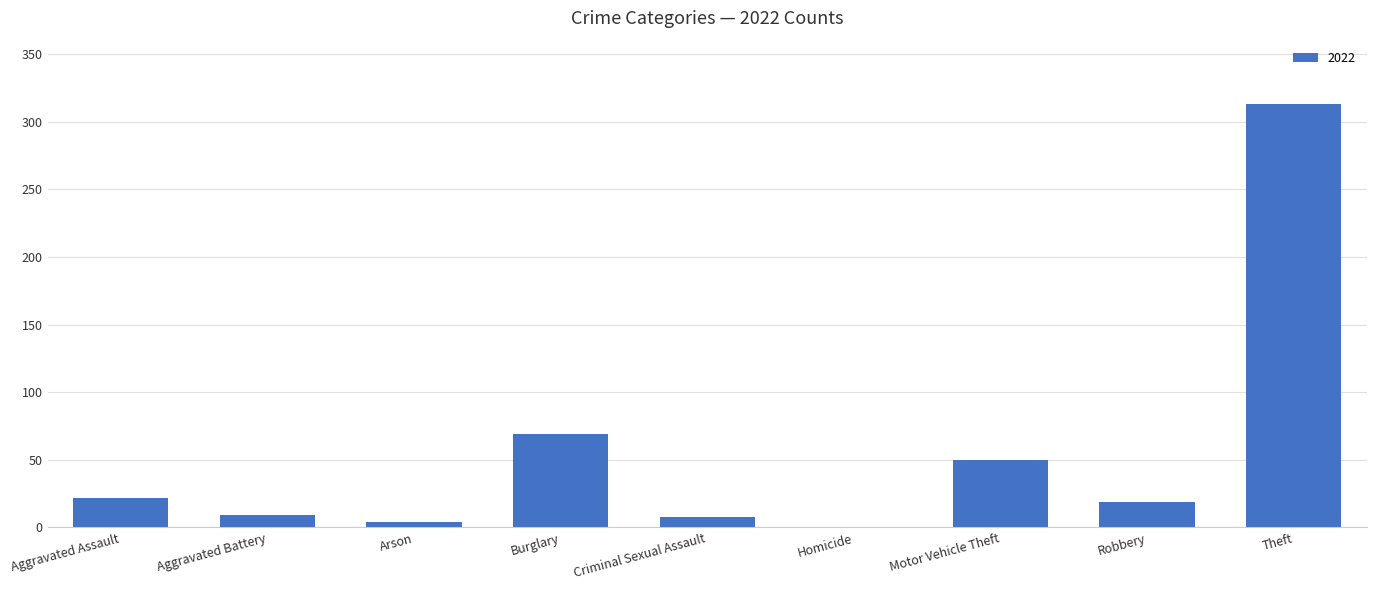

What is the sum of the values at Burglary and Homicide?

69